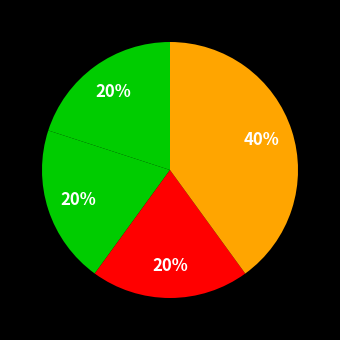

Count the number of slices in the pie.

4